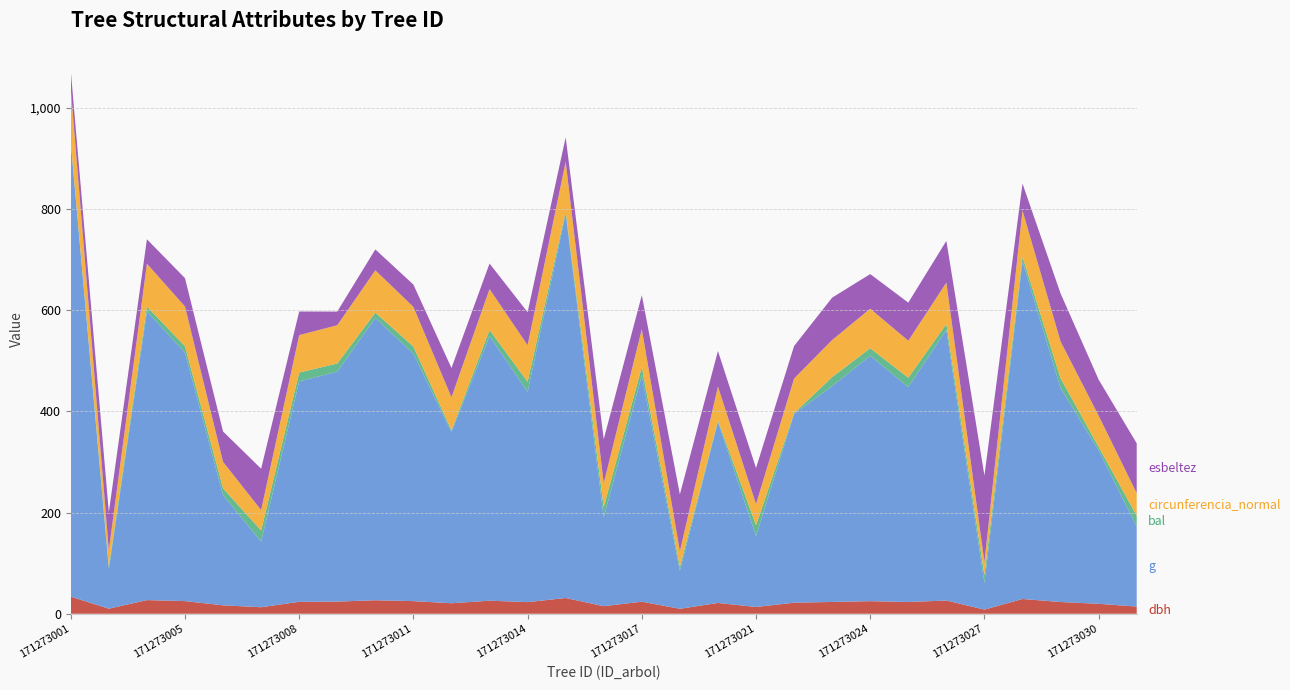

Reading left to right, extract all data points from this chart.

dbh: 33.8	10.0	26.9	25.0	16.6	12.8	23.6	24.1	26.6	24.9	20.8	25.8	23.0	31.1	14.9	23.9	9.8	21.4	13.3	21.8	23.3	24.9	23.2	26.1	8.2	29.1	23.2	19.6	14.2
g: 897.3	78.5	570.4	490.9	217.7	129.7	435.6	454.3	557.8	488.9	338.2	522.8	415.5	759.6	175.5	446.8	75.4	358.0	140.0	373.2	426.4	485.0	424.6	535.0	52.8	667.4	422.7	303.3	158.4
bal: 0.0	5.8	9.6	12.7	13.4	21.9	17.4	16.1	10.4	14.1	3.6	12.0	19.8	4.7	20.4	16.8	7.7	2.5	21.5	1.3	18.0	14.8	18.6	11.2	15.5	8.7	19.2	6.8	21.0
circunferencia_normal: 106.2	31.4	84.7	78.5	52.3	40.4	74.0	75.6	83.7	78.4	65.2	81.0	72.3	97.7	47.0	74.9	30.8	67.1	41.9	68.5	73.2	78.1	73.0	82.0	25.8	91.6	72.9	61.7	44.6
esbeltez: 35.5	75.0	48.2	56.0	60.1	81.7	46.7	27.0	41.3	44.1	57.8	50.4	65.2	48.2	87.0	67.1	112.2	70.3	71.2	64.2	83.7	68.4	75.3	82.4	170.7	53.2	94.8	71.2	98.6